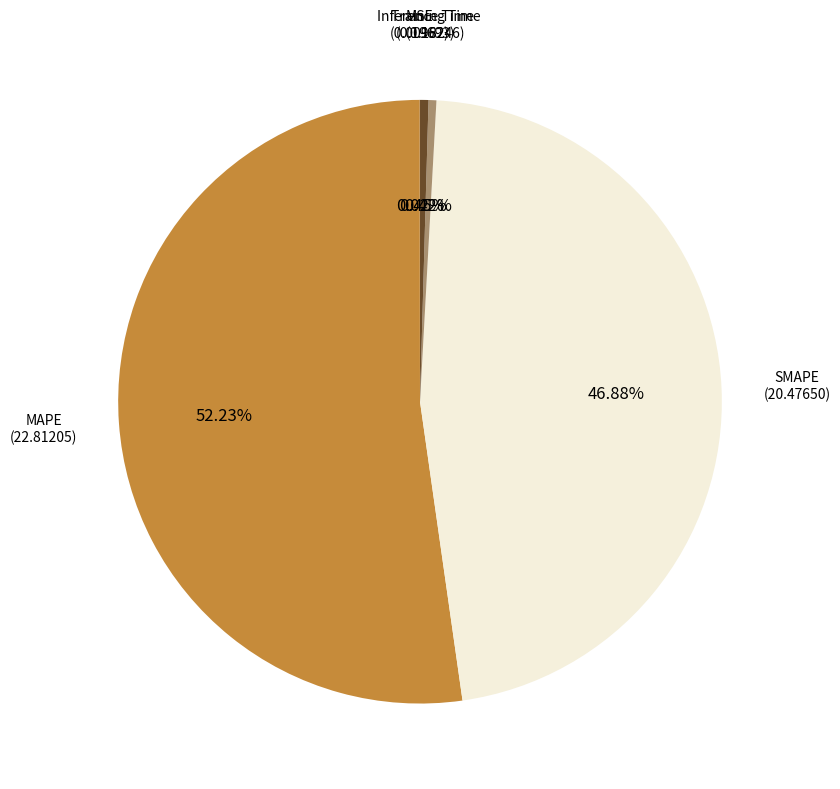

Does any single category account for the majority?

Yes